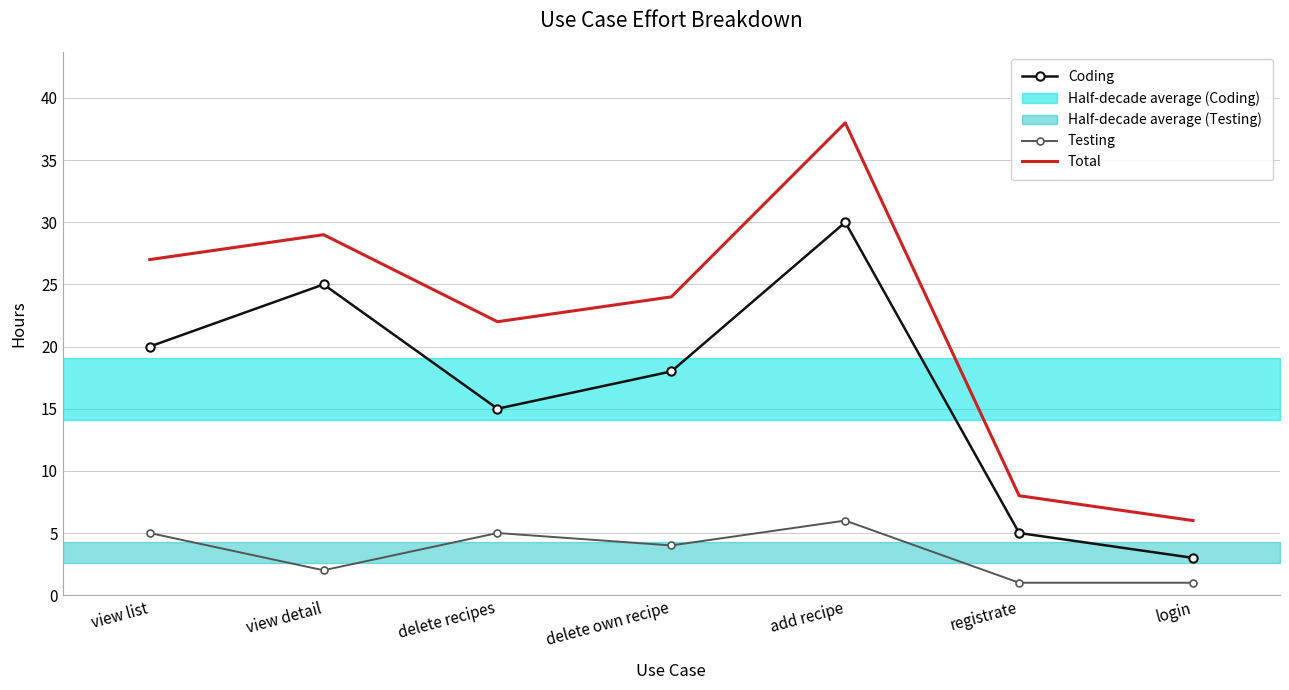

True or false: Total has a value of 24 at delete own recipe.

True